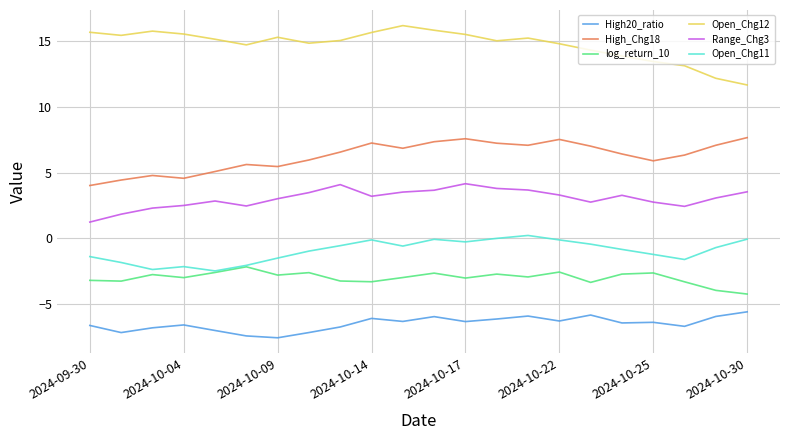

What is the smallest value displayed?

-7.5